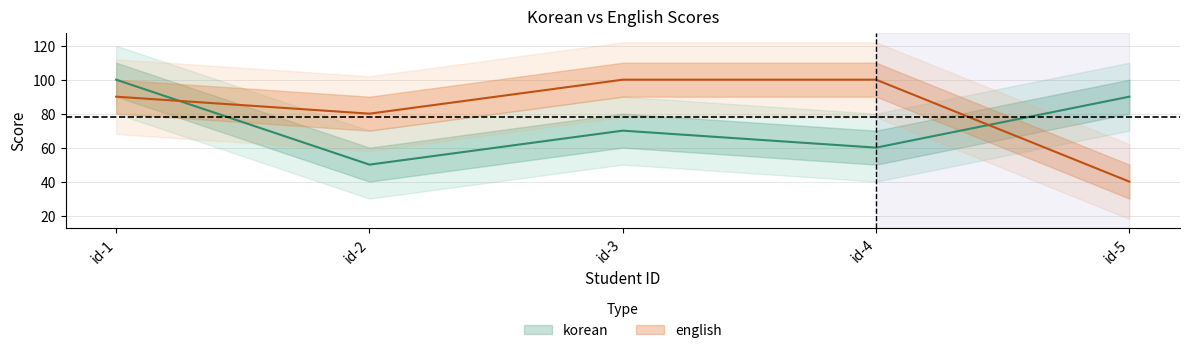

Between which two adjacent categories do english and korean first intersect?

id-1 and id-2